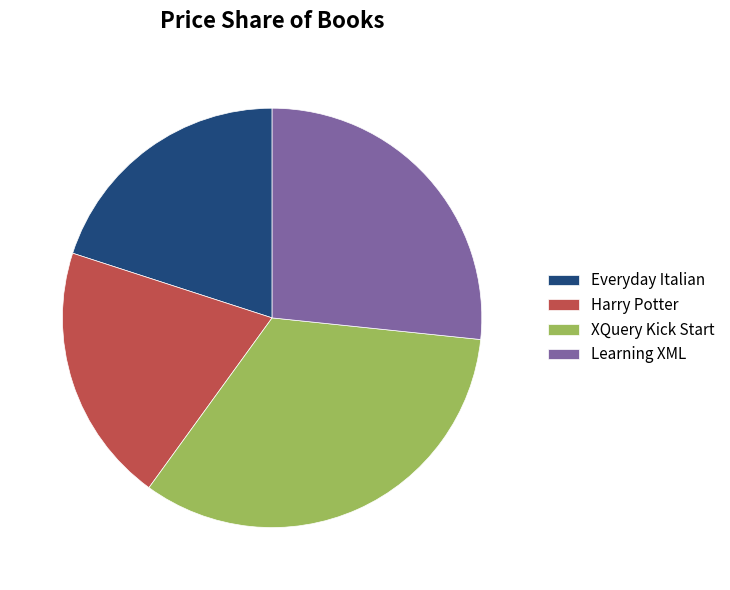

Is the sum of Learning XML and XQuery Kick Start greater than half?

Yes